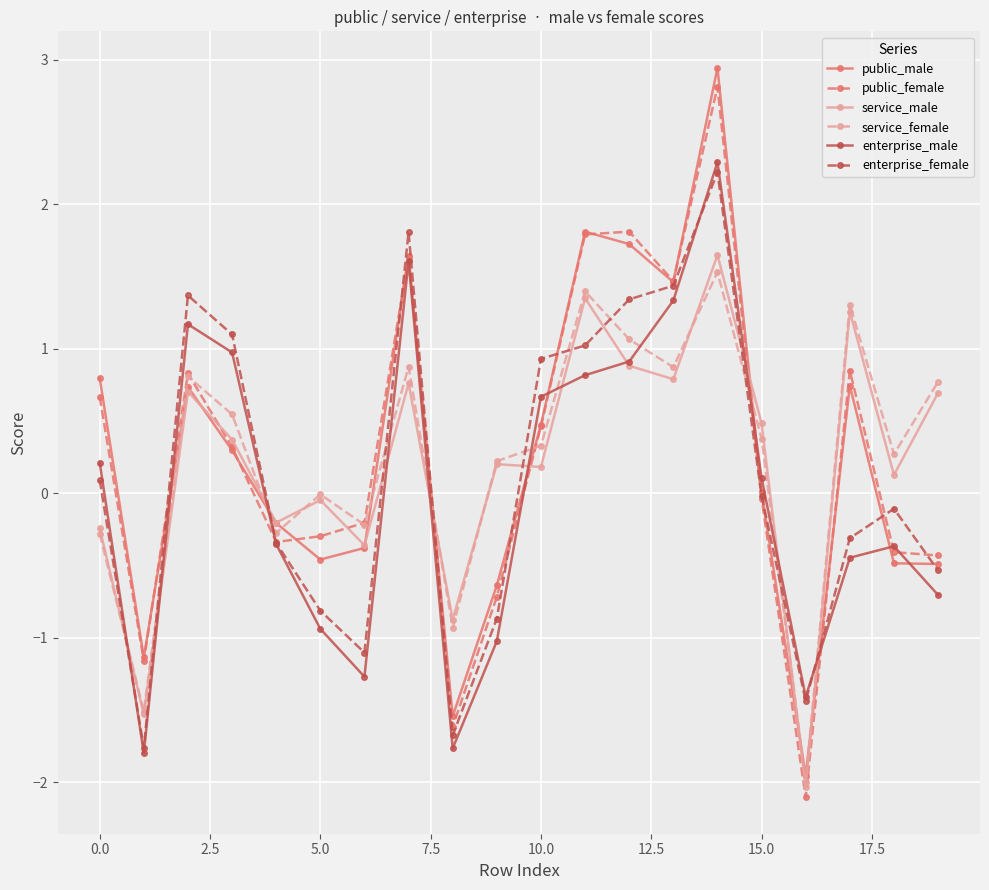

Which series ends up on top after the final intersection of service_female and enterprise_female?

service_female